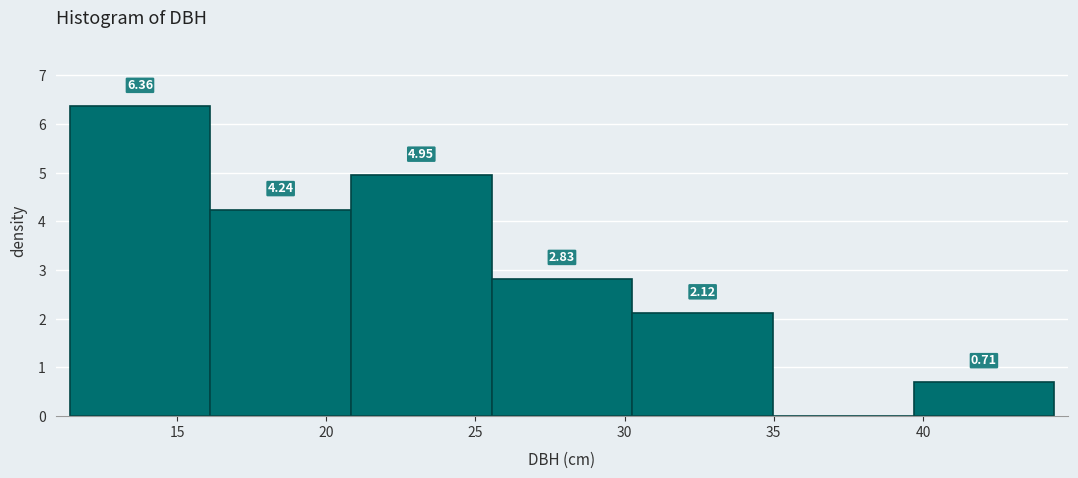

Which range on the x-axis has the tallest bar?

11.5 to 16.0